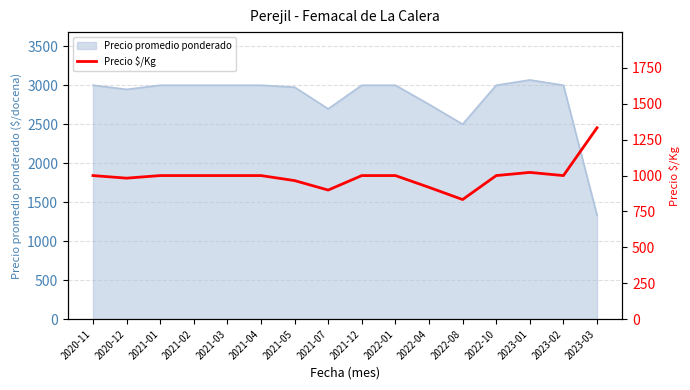

What is the label of the 7th point from the left?

2021-05